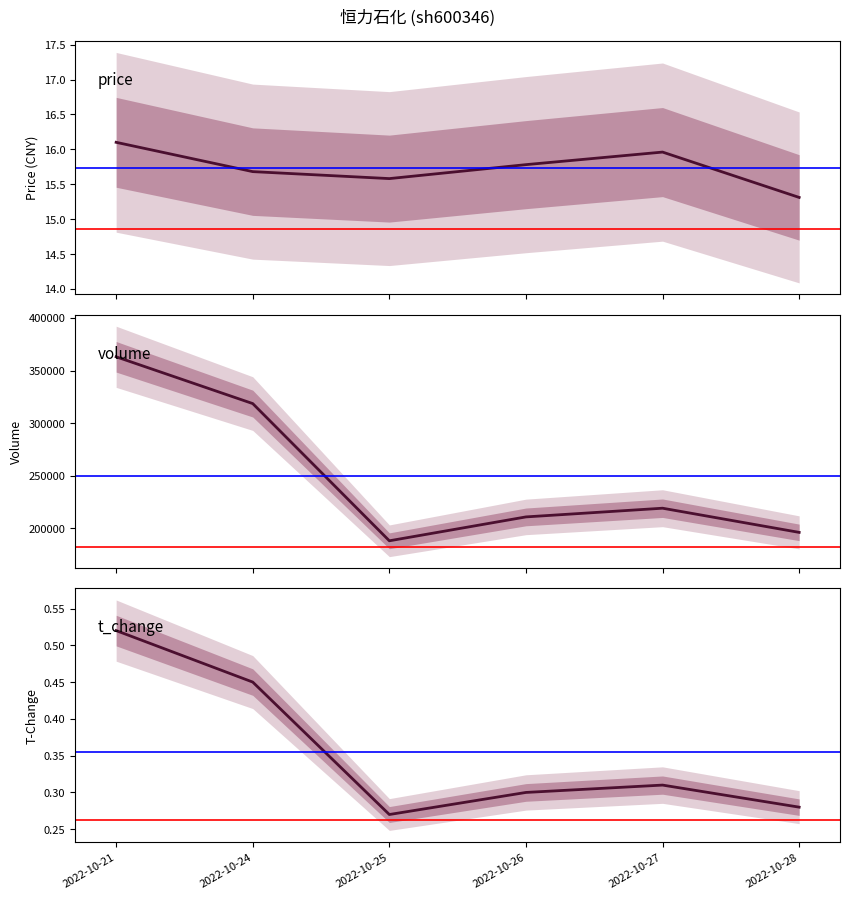

What is the total value across all series at 2022-10-28?

196261.6